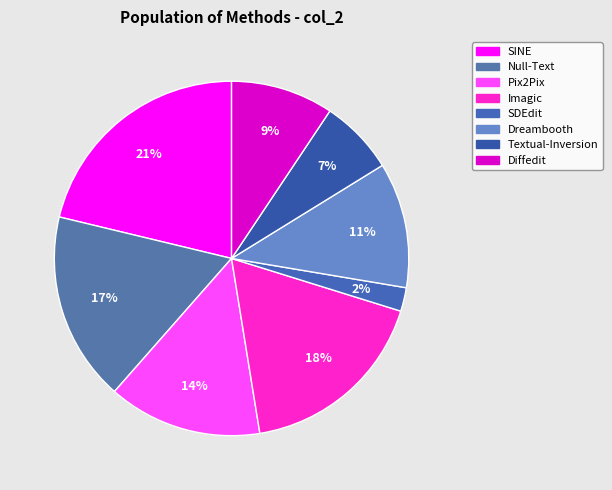

How many slices are in this pie chart?

8